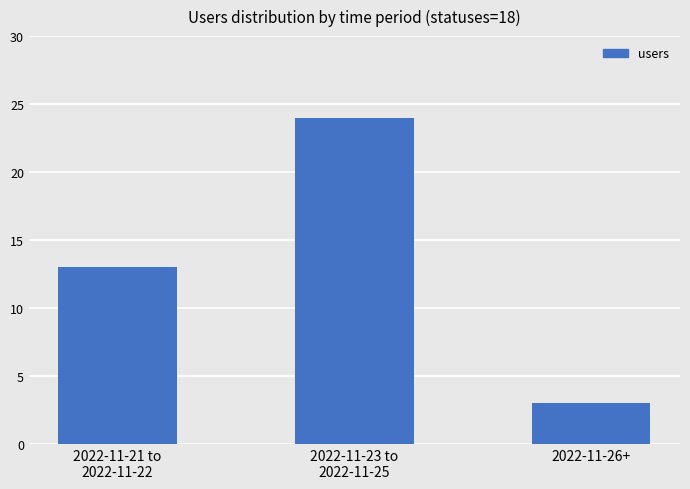

What is the difference between the values at 2022-11-26+ and 2022-11-21 to
2022-11-22?

10